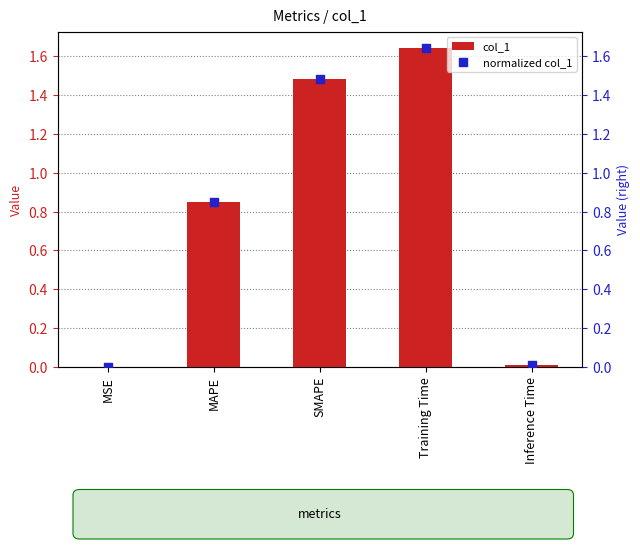

What are all the series names shown in the legend?

col_1, normalized col_1